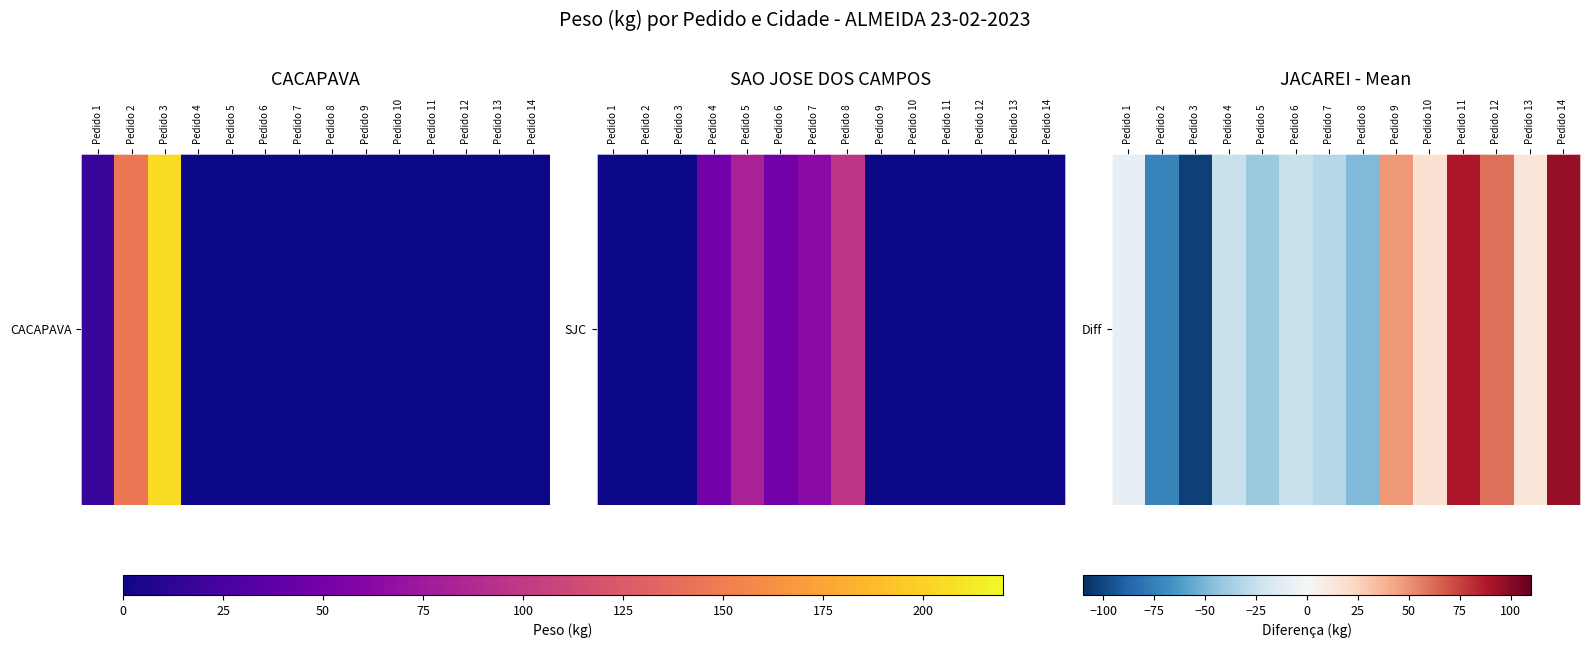

At which label is the value closest to -3?

Pedido 1